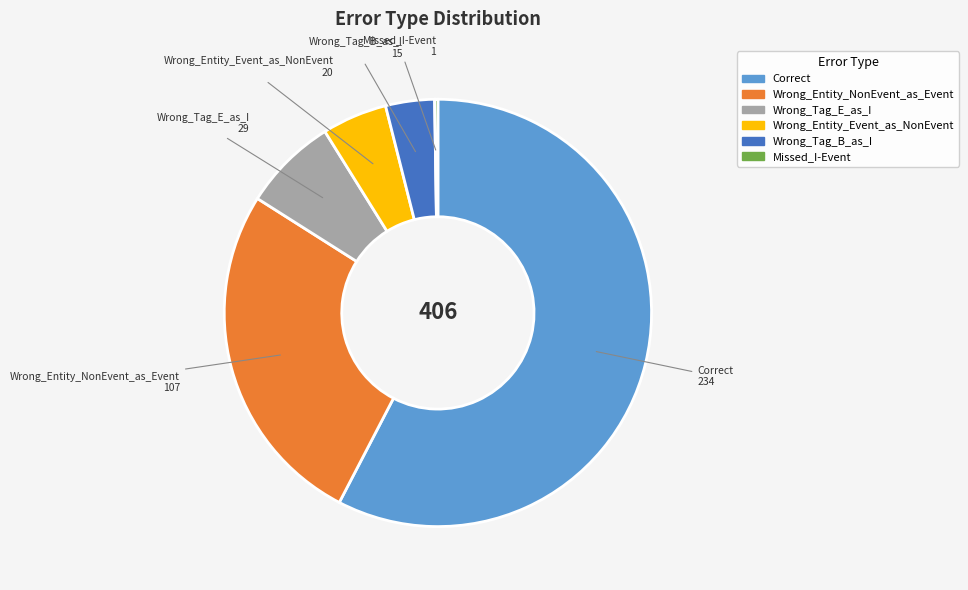

What is the ratio of the value at Wrong_Entity_NonEvent_as_Event to the value at Wrong_Tag_E_as_I?

3.7